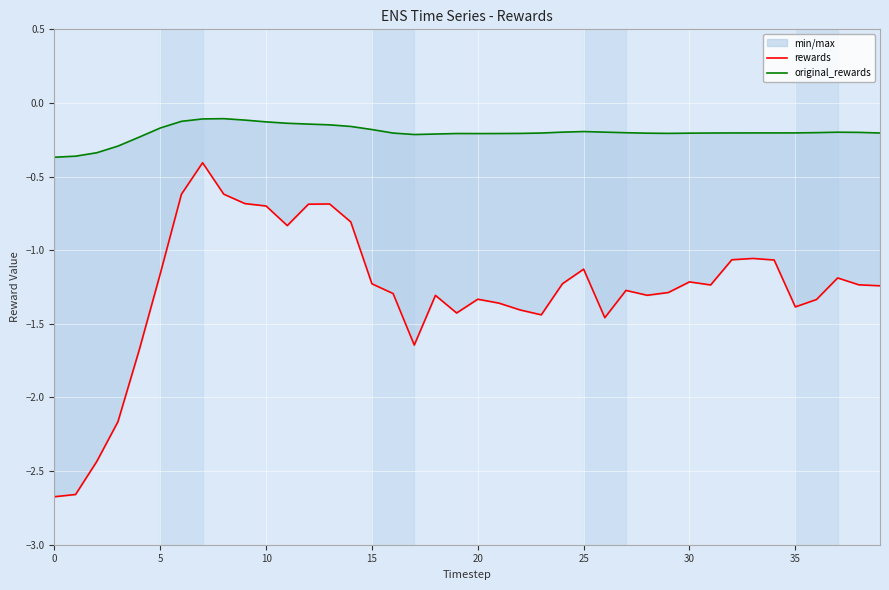

True or false: rewards and original_rewards intersect in this chart.

False